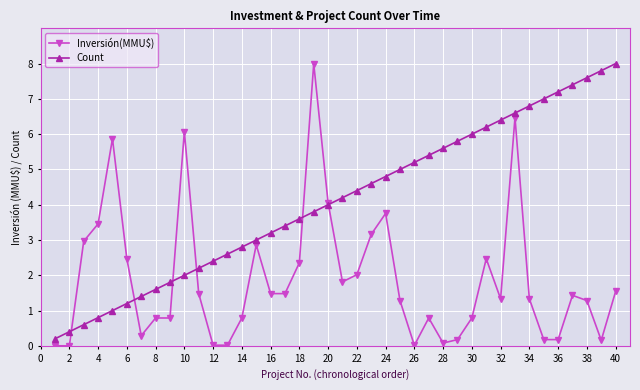

List the series in order of their overall mean, highest first.

Count, Inversión(MMU$)